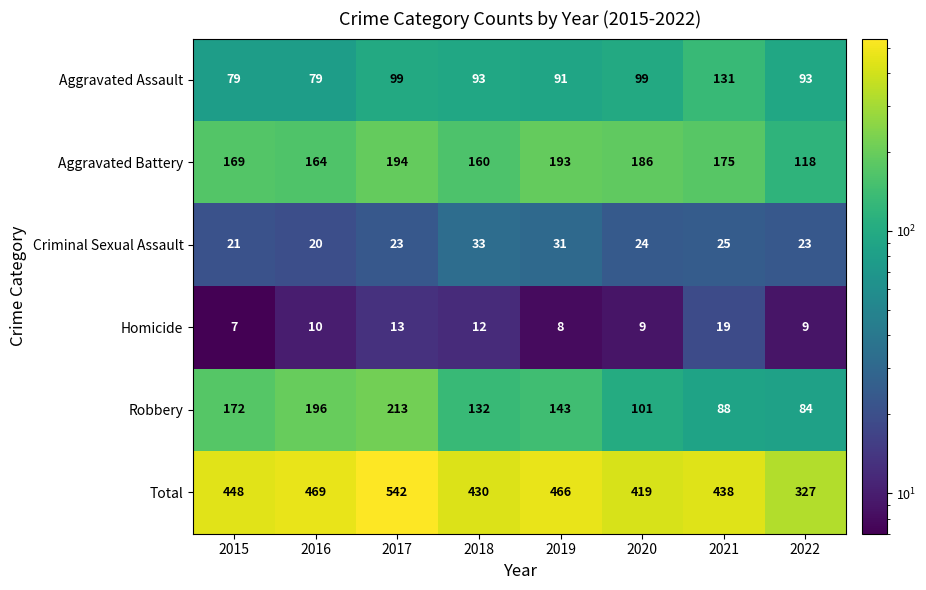

What is the difference between the Aggravated Assault values at 2021 and 2016?

52